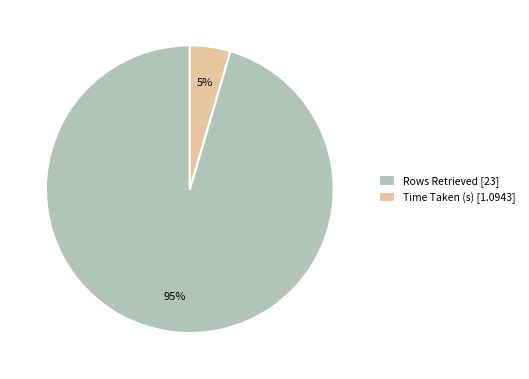

How many segments does this pie chart have?

2